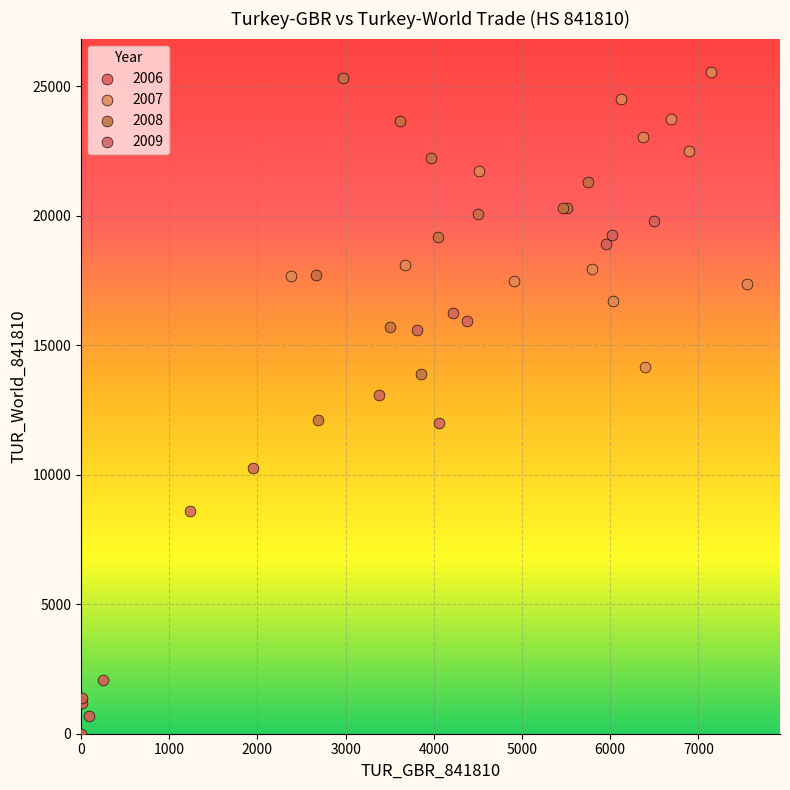

Which series reaches the minimum Y coordinate?

2006